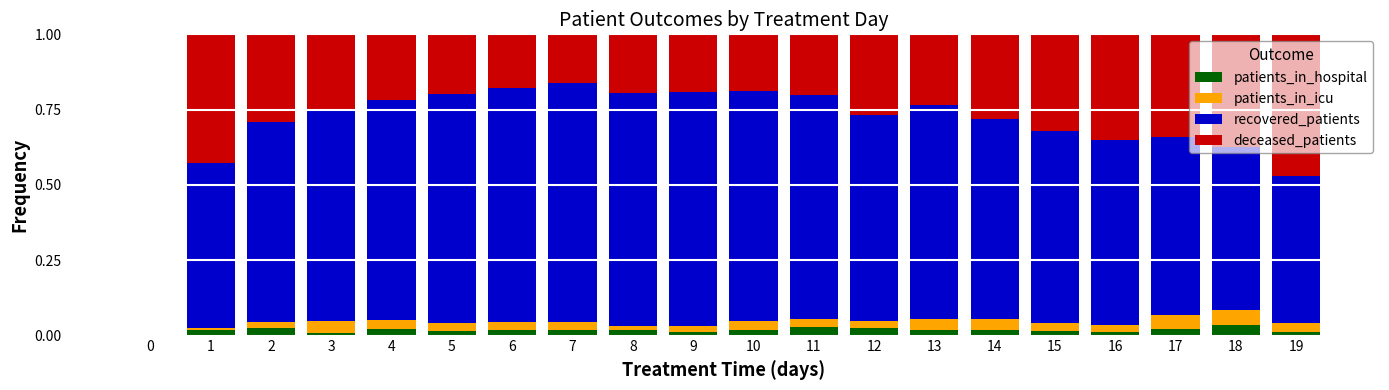

How many distinct data groups are displayed?

4